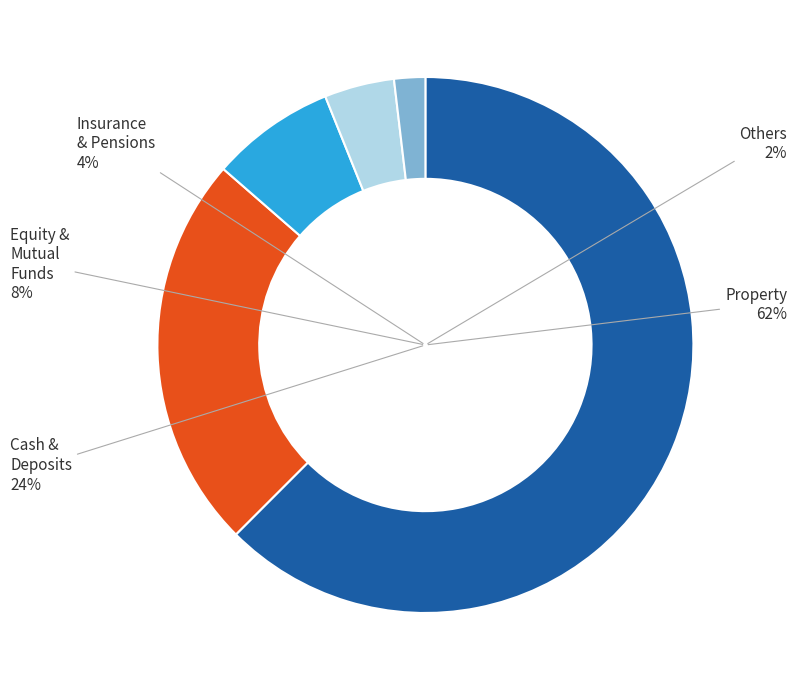

To the nearest percent, what portion does Status 0 represent?

62%